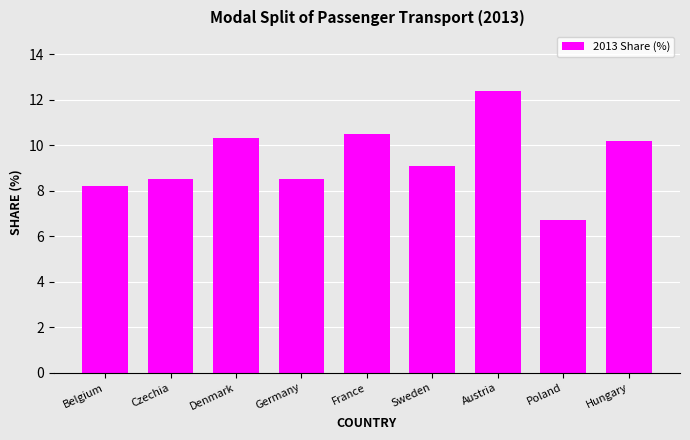

What position from the left is Czechia?

2